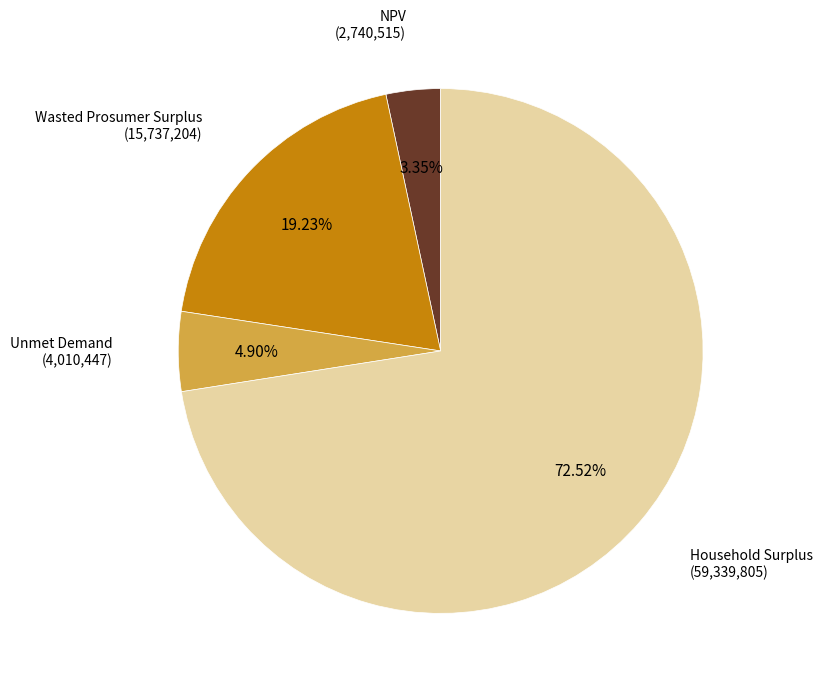

Does any single category account for the majority?

Yes